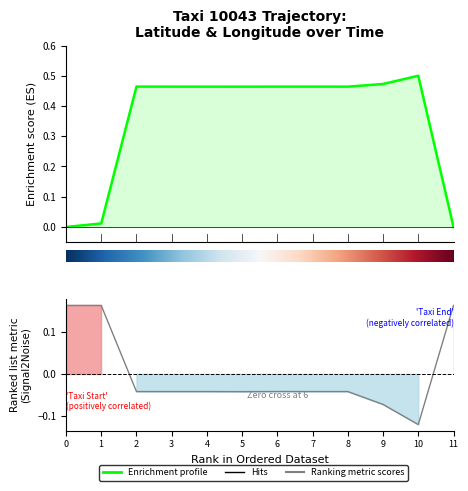

Is it true that lon equals -0.0 at 8?

True